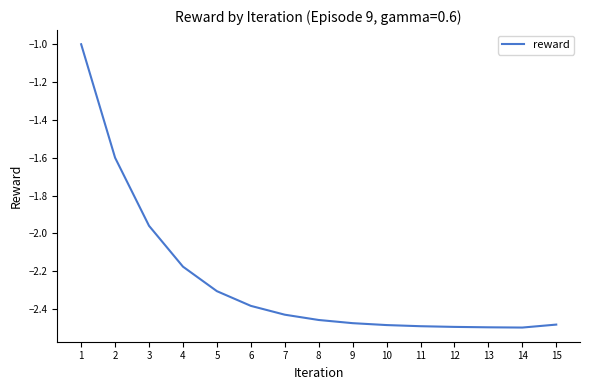

Which category has the highest value across all series?

1